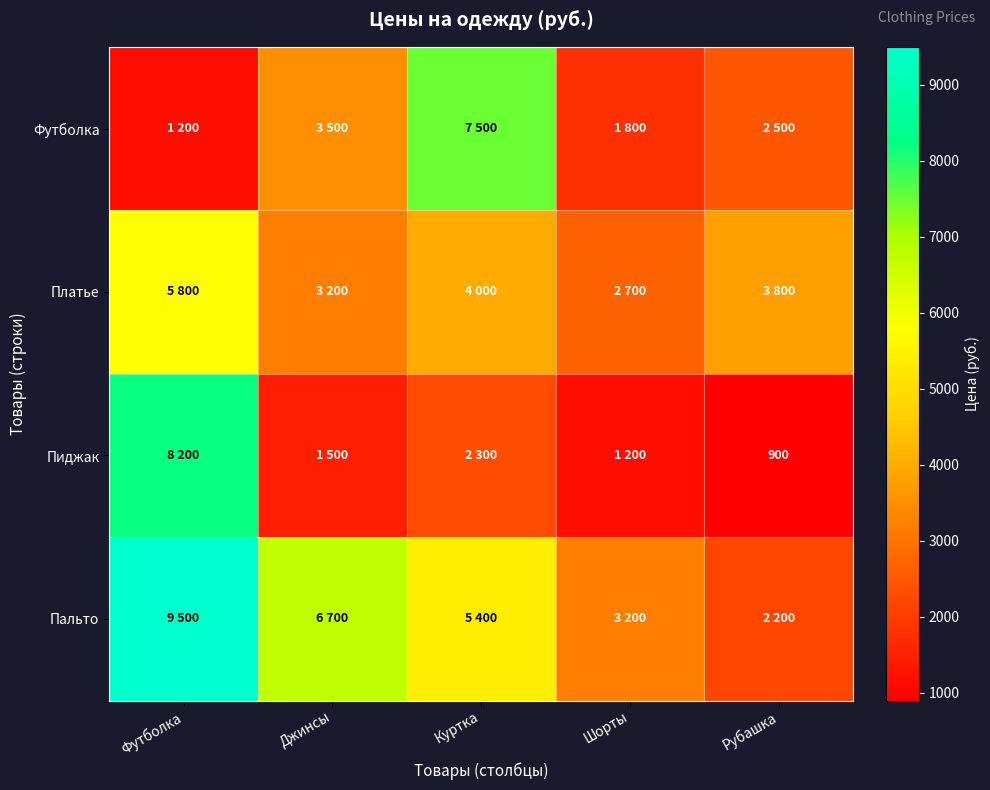

What is the sum of all Платье values?

19500